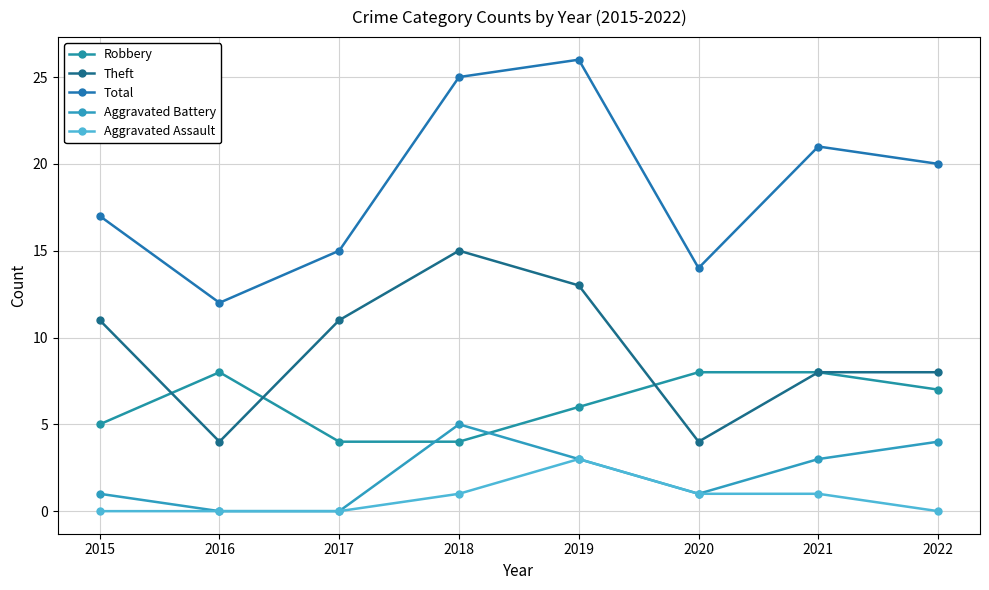

Which label corresponds to the smallest value in the chart?

2016